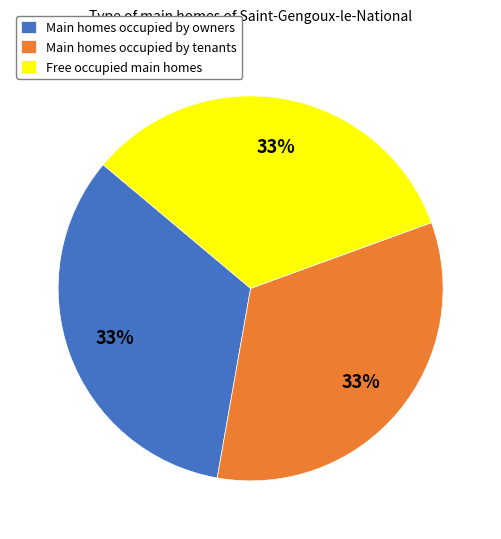

Do Main homes occupied by owners and Free occupied main homes together represent more than half of the pie?

Yes